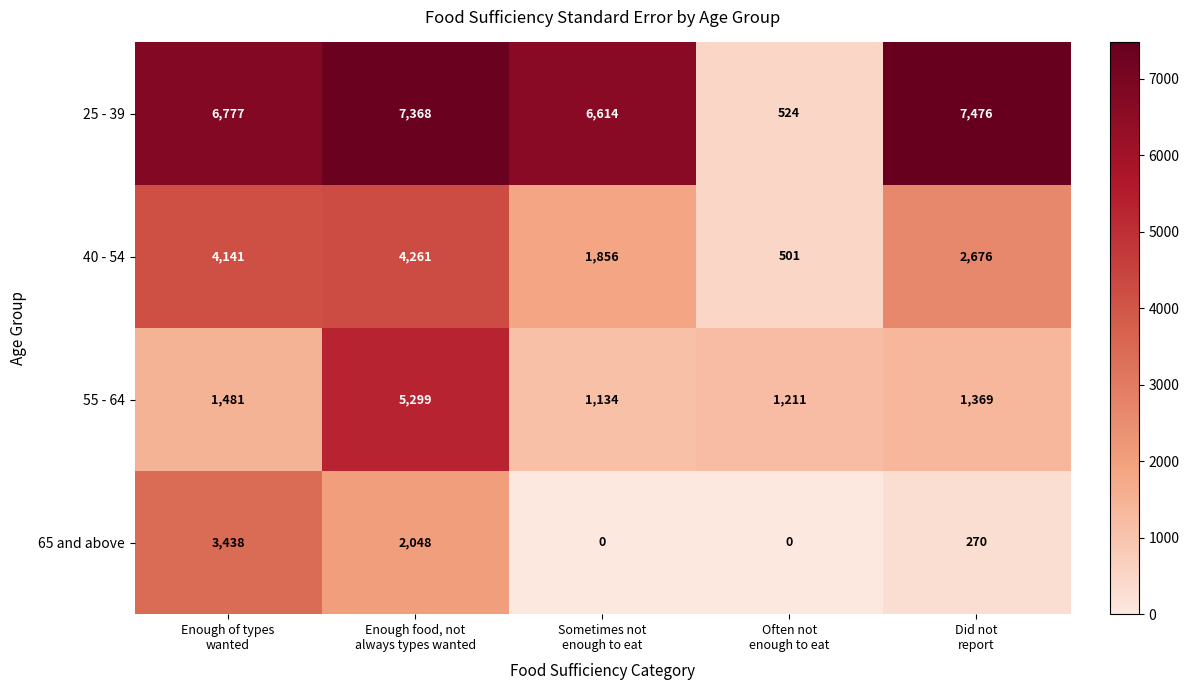

At how many categories does at least one series exceed 3425?

4